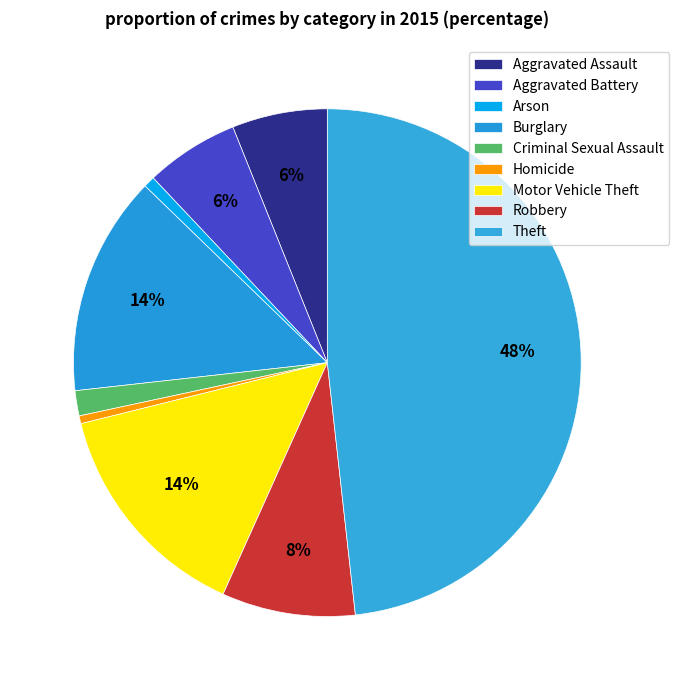

How many slices are in this pie chart?

9